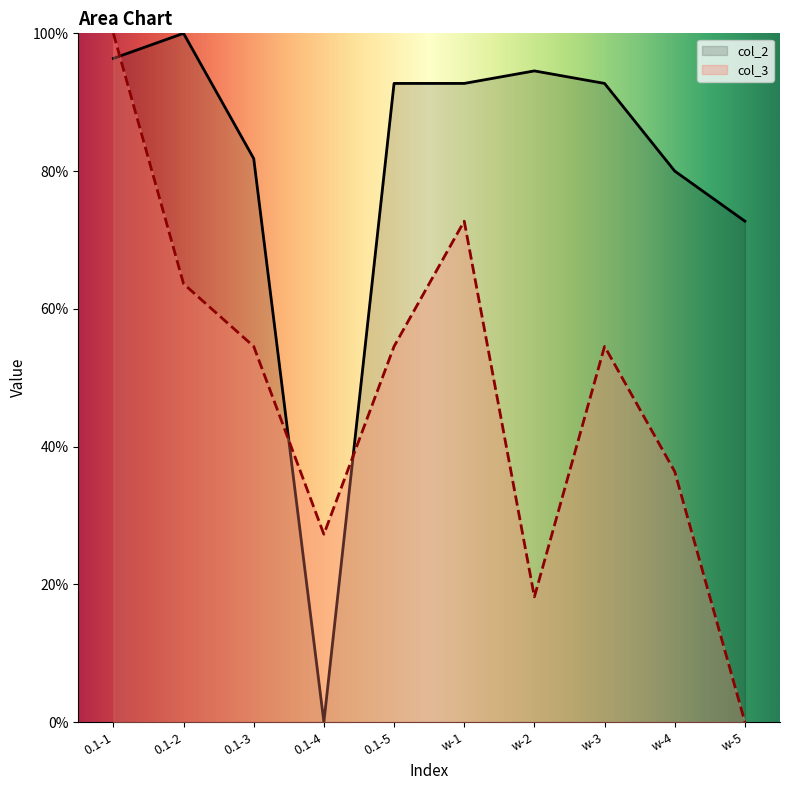

How many interior local peaks does the col_3 series have?

2